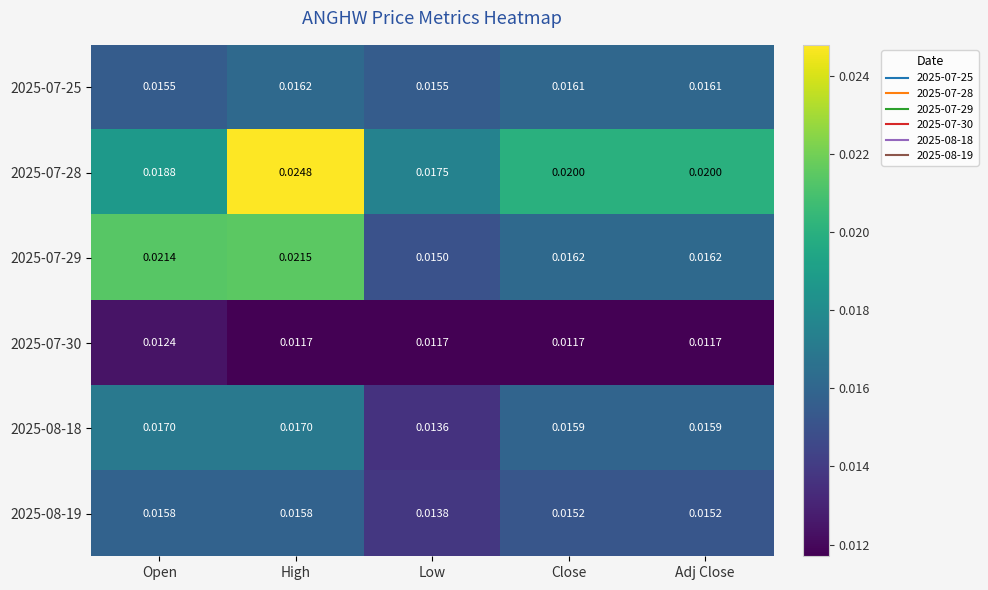

At which category is the sum across all series the highest?

High